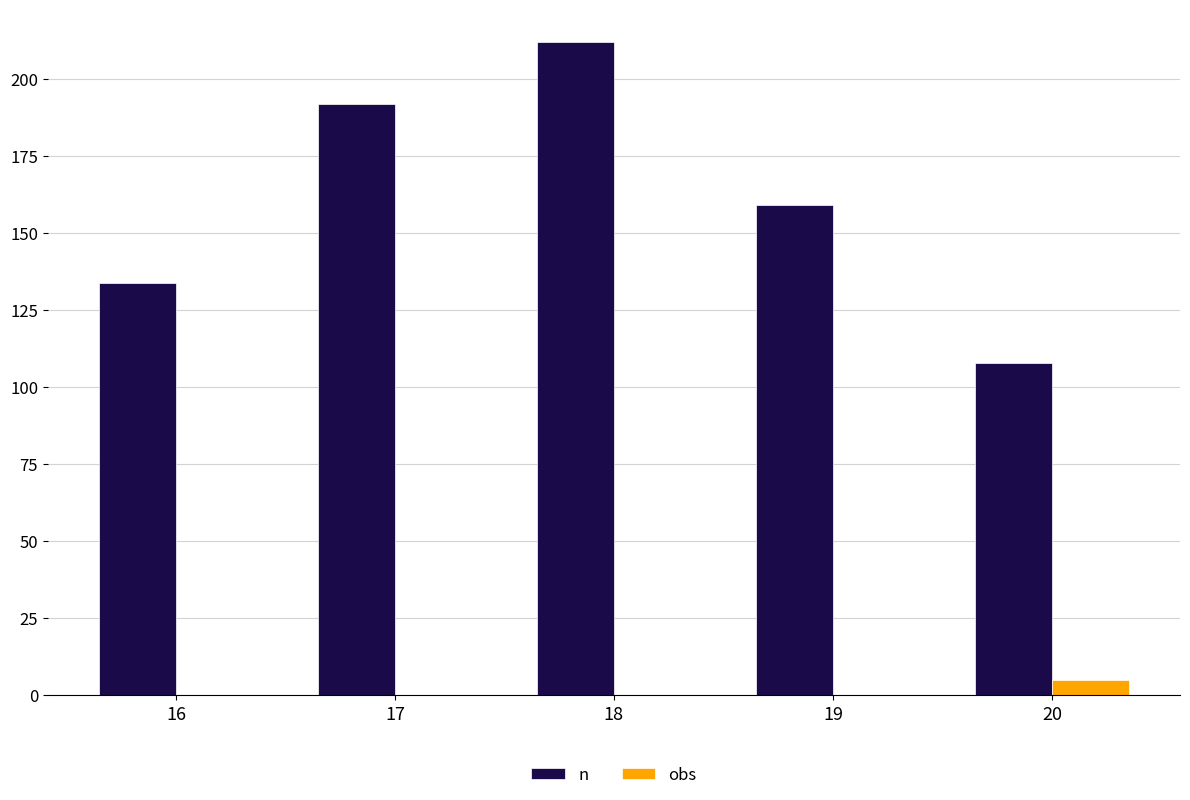

Are the bars grouped side by side (vs. stacked)?

Yes